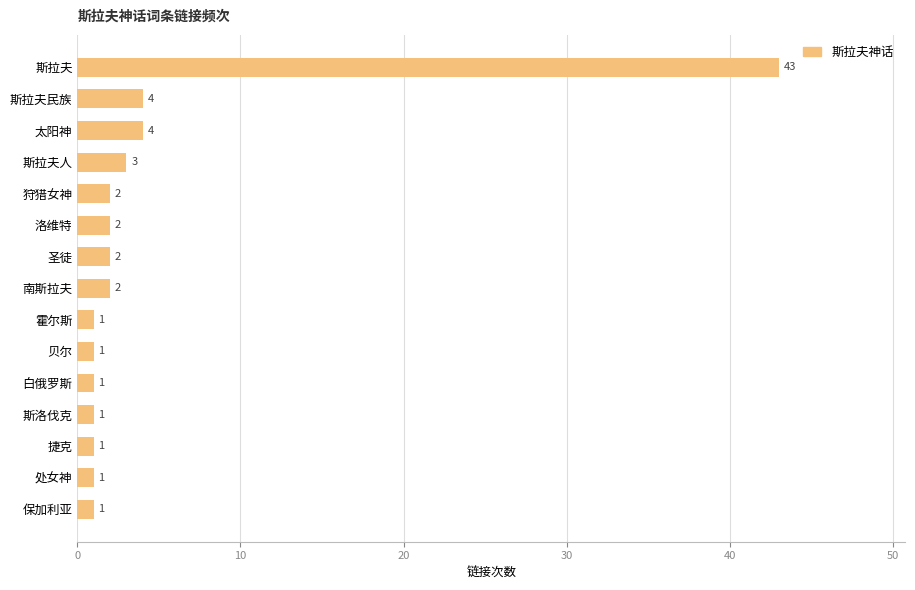

Does the chart contain stacked bars?

No